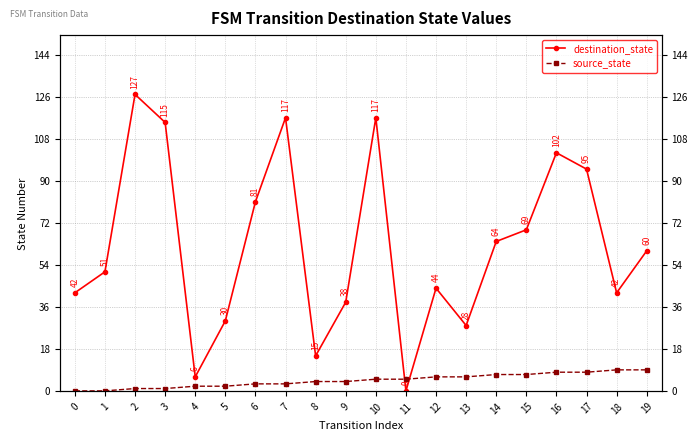

True or false: destination_state and source_state intersect in this chart.

True